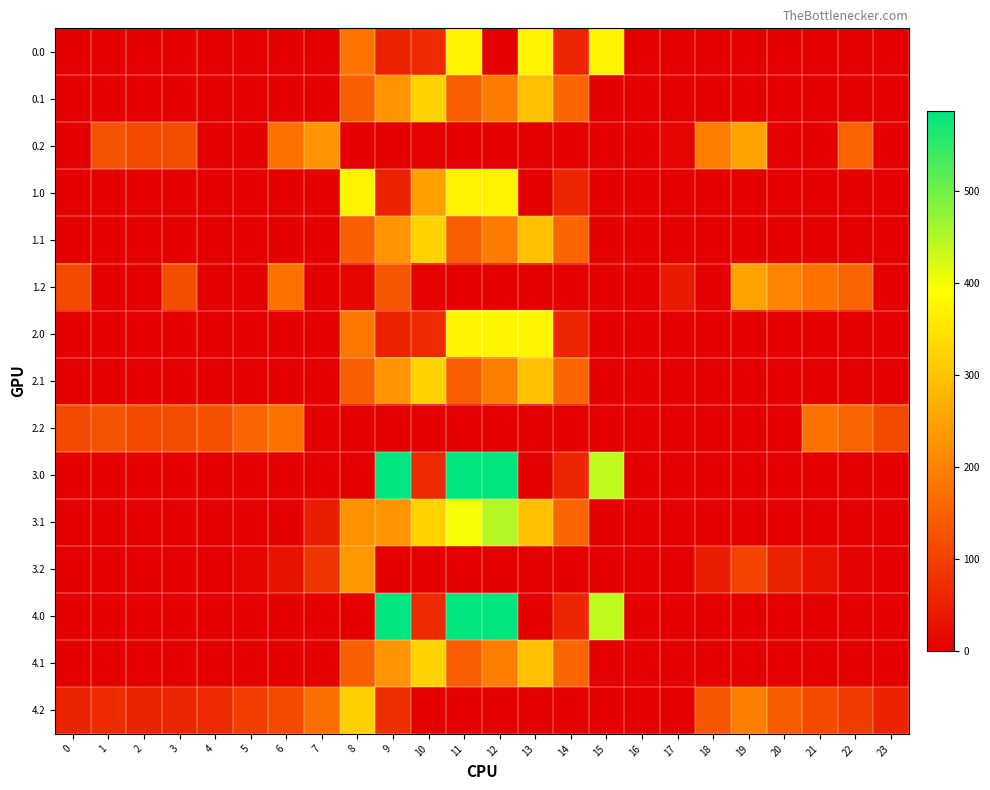

The 0.2 series shows 152.6 at 22. True or false?

True